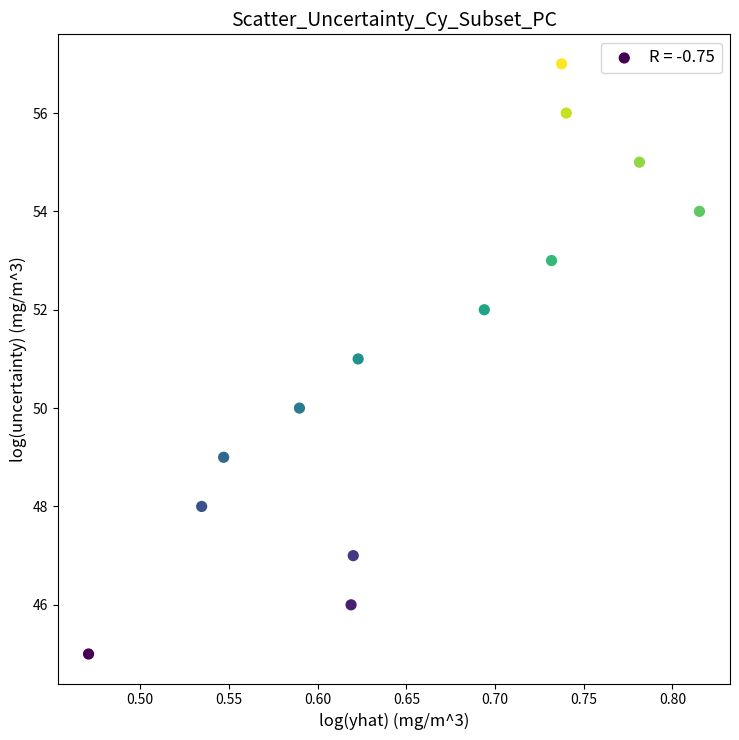

What is the range of Y values (max minus min)?

12